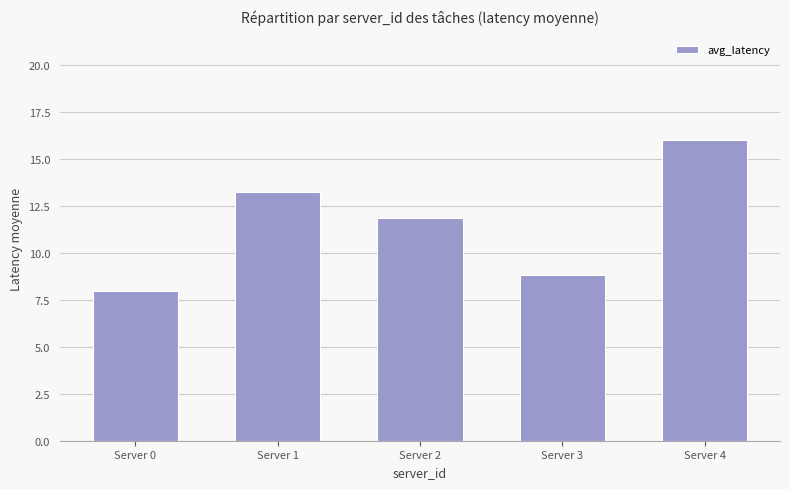

True or false: the data shows 7.5 at Server 2.

False